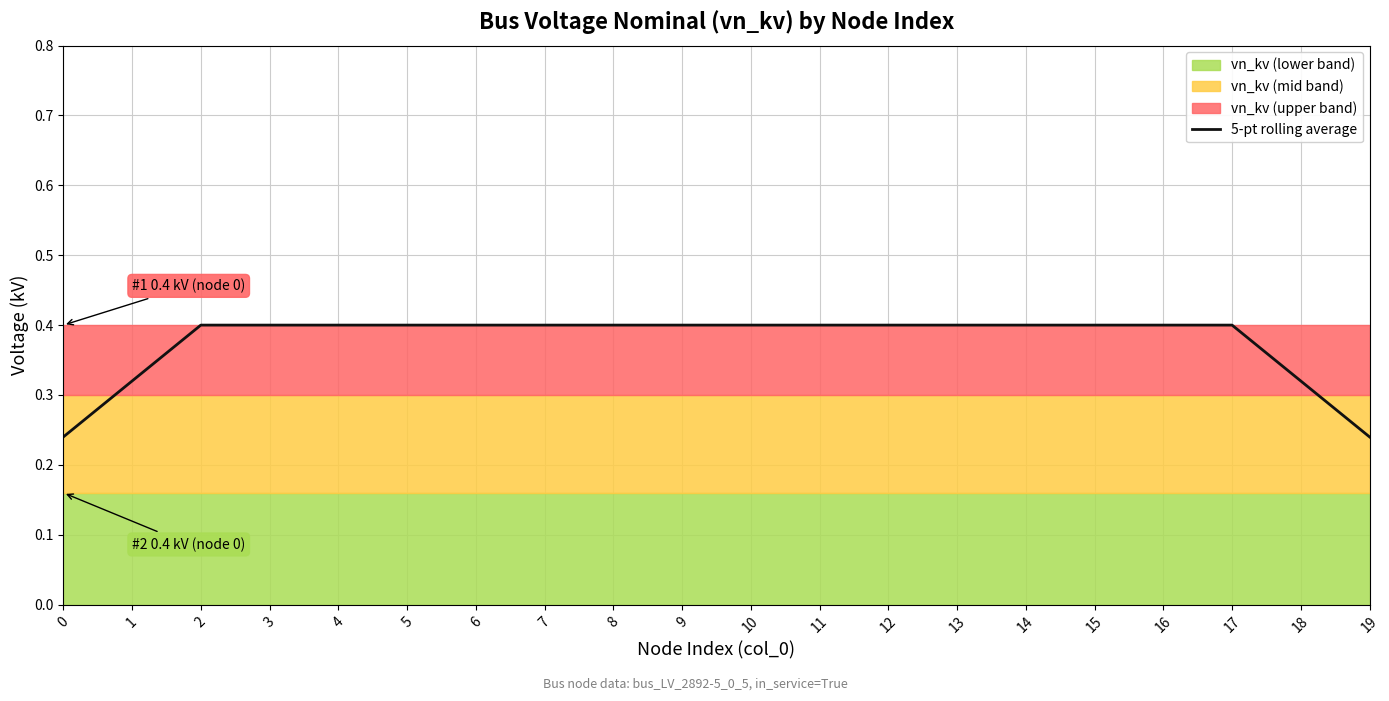

What is the average value?

0.4